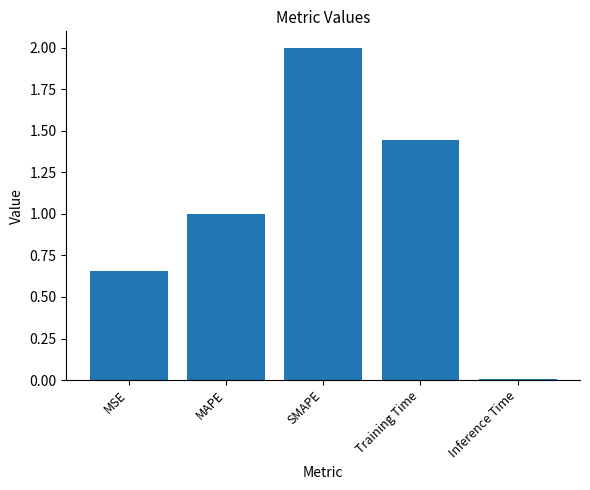

What is the value of the 3rd bar from the left?

2.0